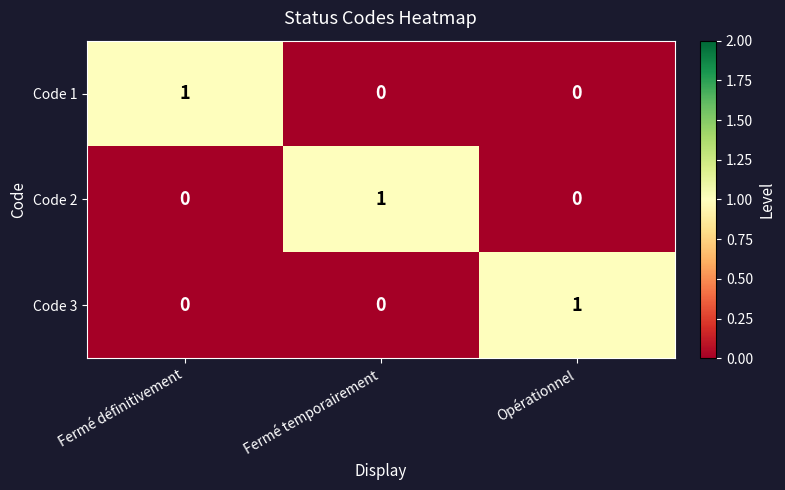

True or false: Code 2 has a value of 0 at Fermé temporairement.

False